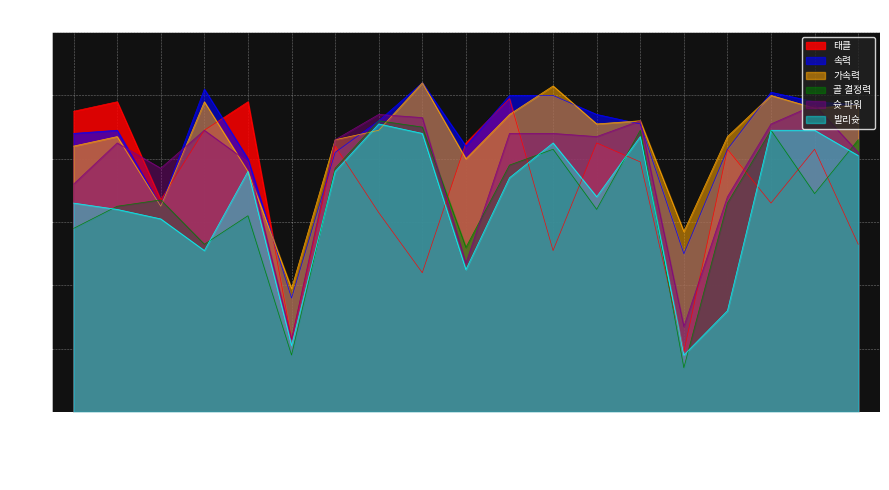

Reading left to right, extract all data points from this chart.

태클: 95	98	67	89	98	23	84	63	44	85	99	51	85	79	19	83	66	83	53
속력: 88	89	65	102	80	36	82	92	104	84	100	100	94	91	50	83	101	98	97
가속력: 84	87	65	98	76	39	86	89	104	80	94	103	91	92	57	87	100	96	97
골 결정력: 58	65	67	53	62	18	77	92	90	52	78	83	64	89	14	66	89	69	86
슛 파워: 72	85	77	89	79	23	86	94	93	47	88	88	87	92	27	68	91	97	82
발리슛: 66	64	61	51	76	21	76	91	88	45	74	85	68	87	18	32	89	89	81